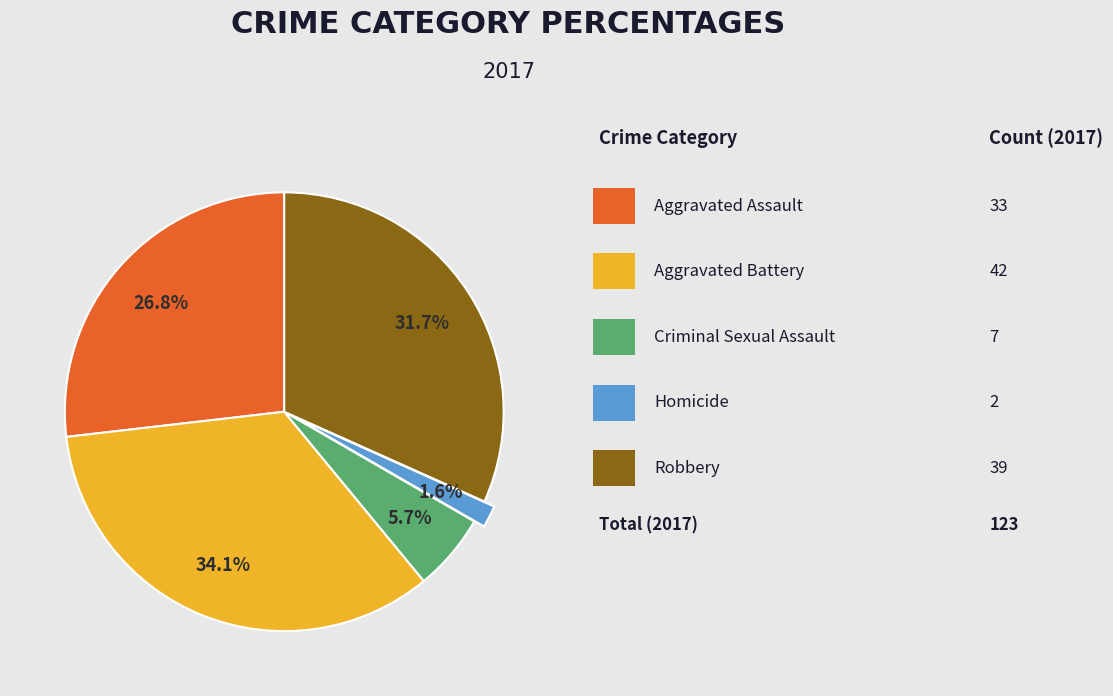

Is there a majority slice in this chart?

No